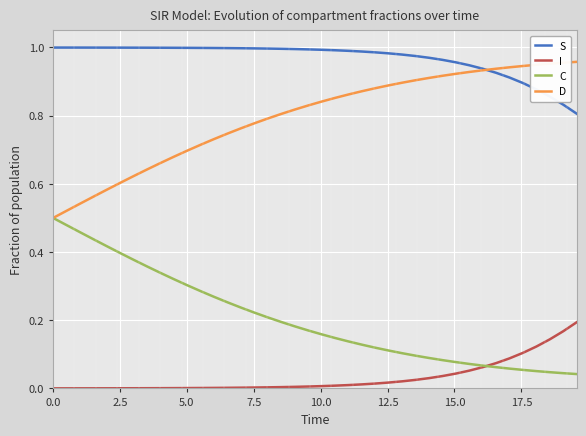

Which series has the largest total across all categories?

S